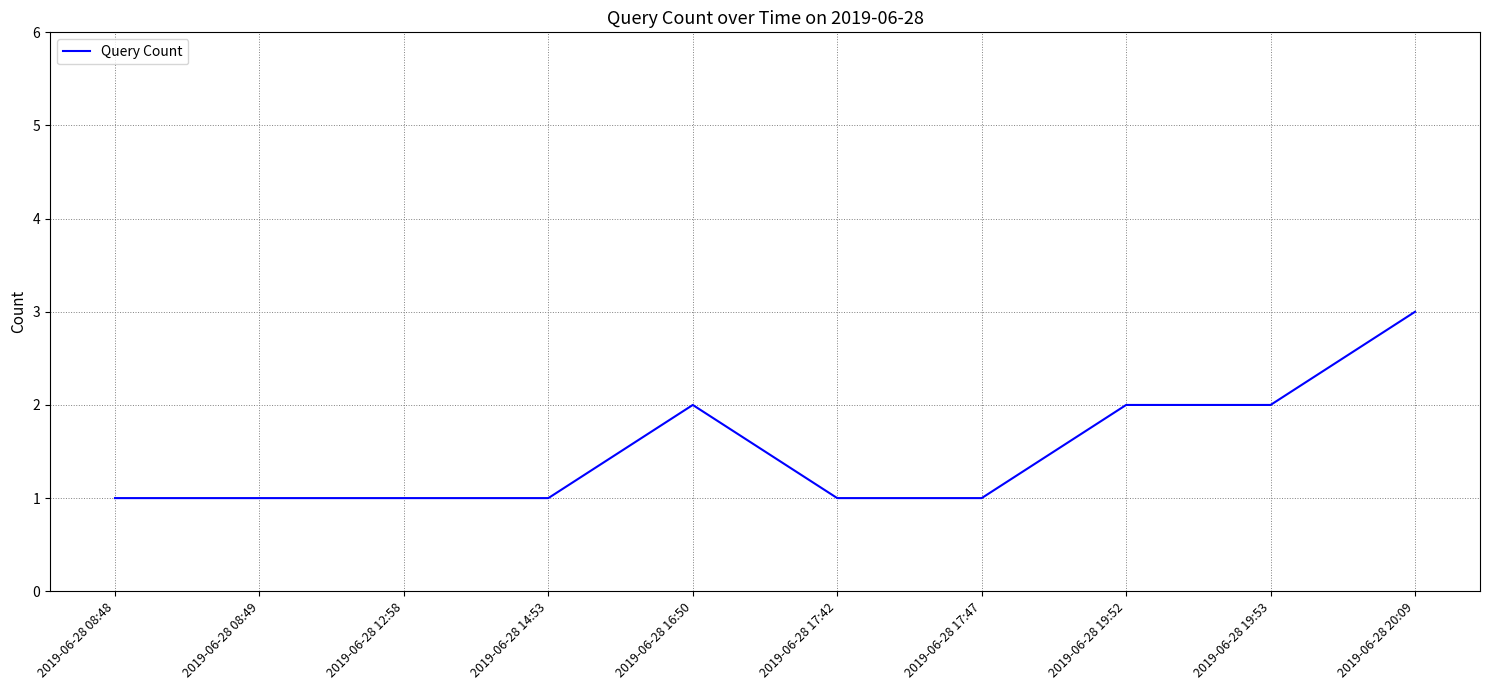

What is the average value?

2